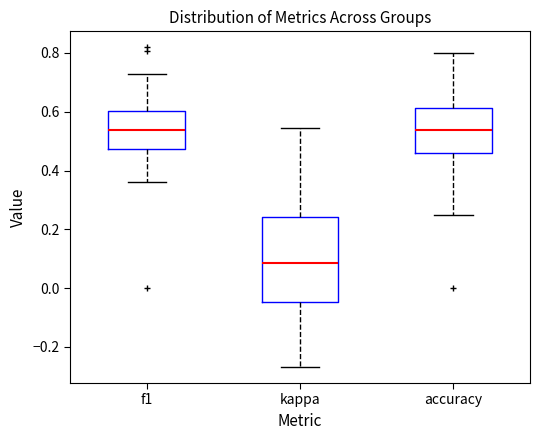

Reading left to right, read every box against the y-axis: the position of its median line, the range the box covers, and the ends of its whiskers. The values are not printed on the chart, so give them approximately, as read against the axis.

f1: median 0.54, box 0.48 to 0.60, whiskers 0.36 to 0.72
kappa: median 0.08, box -0.04 to 0.24, whiskers -0.26 to 0.54
accuracy: median 0.54, box 0.46 to 0.62, whiskers 0.26 to 0.80